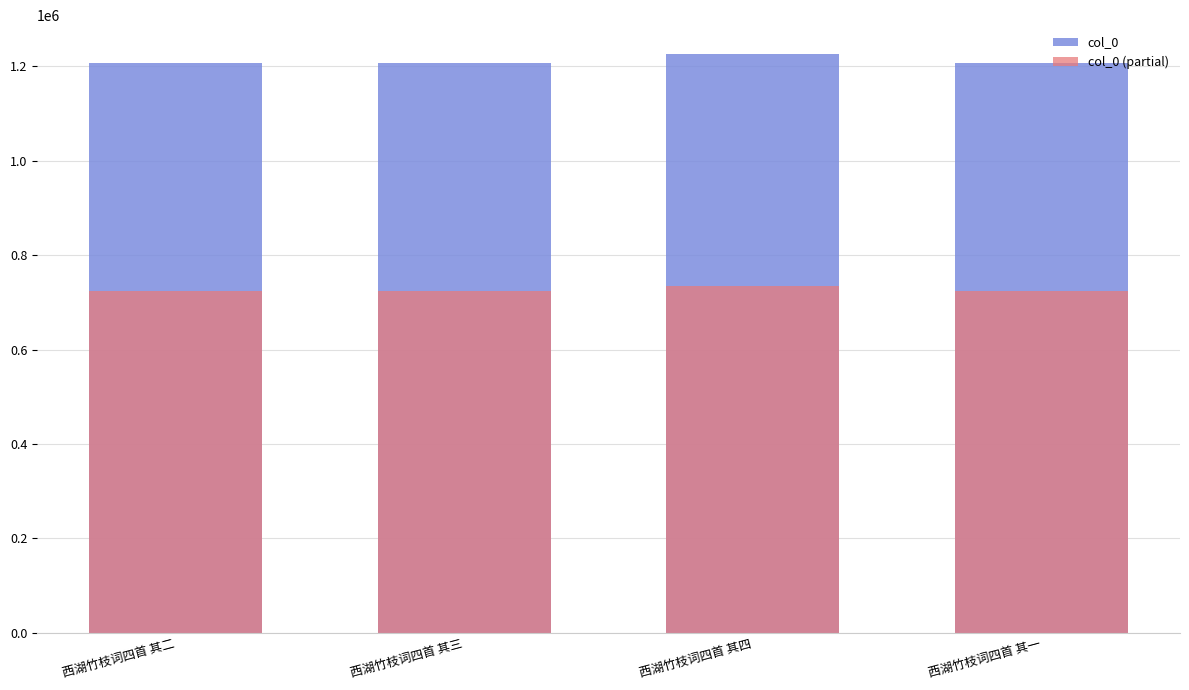

Reading right to left, list all the values displayed in this chart.

col_0: 西湖竹枝词四首 其一=1207522.0	西湖竹枝词四首 其四=1226011.0	西湖竹枝词四首 其三=1207524.0	西湖竹枝词四首 其二=1207523.0
col_0 (partial): 西湖竹枝词四首 其一=724513.2	西湖竹枝词四首 其四=735606.6	西湖竹枝词四首 其三=724514.4	西湖竹枝词四首 其二=724513.8